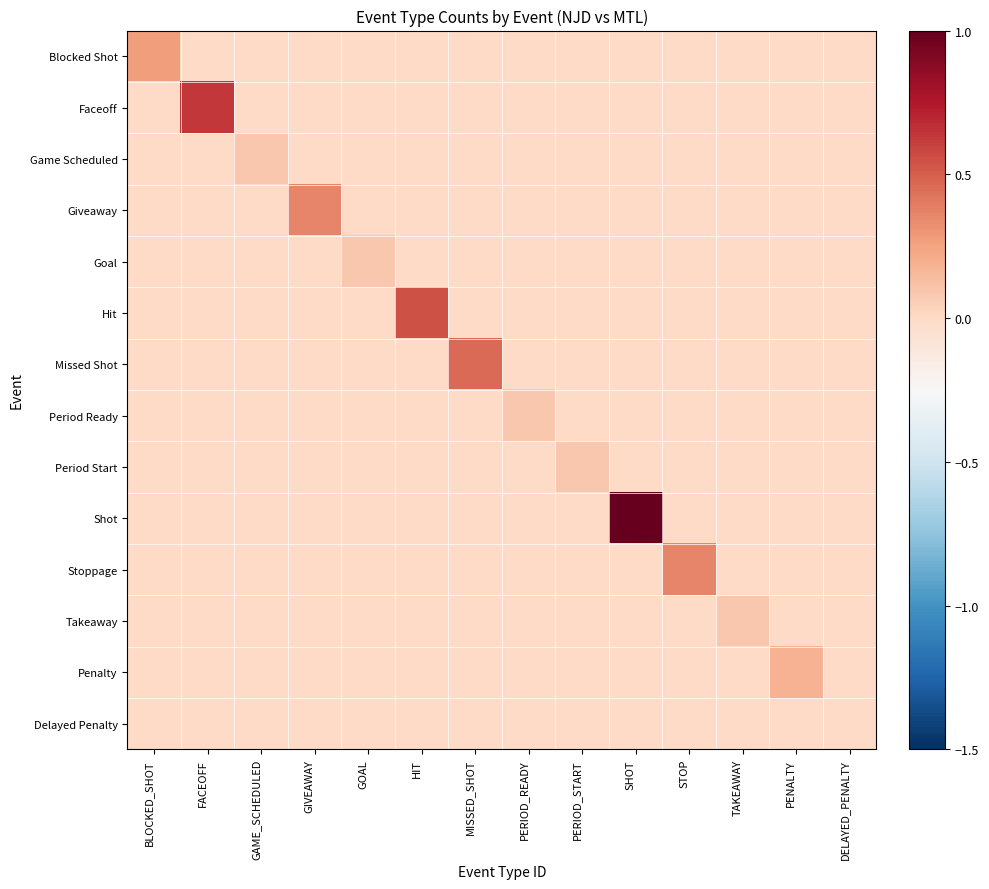

Reading left to right, extract all data points from this chart.

Blocked Shot: BLOCKED_SHOT=0.3	FACEOFF=0.0	GAME_SCHEDULED=0.0	GIVEAWAY=0.0	GOAL=0.0	HIT=0.0	MISSED_SHOT=0.0	PERIOD_READY=0.0	PERIOD_START=0.0	SHOT=0.0	STOP=0.0	TAKEAWAY=0.0	PENALTY=0.0	DELAYED_PENALTY=0.0
Faceoff: BLOCKED_SHOT=0.0	FACEOFF=0.6	GAME_SCHEDULED=0.0	GIVEAWAY=0.0	GOAL=0.0	HIT=0.0	MISSED_SHOT=0.0	PERIOD_READY=0.0	PERIOD_START=0.0	SHOT=0.0	STOP=0.0	TAKEAWAY=0.0	PENALTY=0.0	DELAYED_PENALTY=0.0
Game Scheduled: BLOCKED_SHOT=0.0	FACEOFF=0.0	GAME_SCHEDULED=0.1	GIVEAWAY=0.0	GOAL=0.0	HIT=0.0	MISSED_SHOT=0.0	PERIOD_READY=0.0	PERIOD_START=0.0	SHOT=0.0	STOP=0.0	TAKEAWAY=0.0	PENALTY=0.0	DELAYED_PENALTY=0.0
Giveaway: BLOCKED_SHOT=0.0	FACEOFF=0.0	GAME_SCHEDULED=0.0	GIVEAWAY=0.4	GOAL=0.0	HIT=0.0	MISSED_SHOT=0.0	PERIOD_READY=0.0	PERIOD_START=0.0	SHOT=0.0	STOP=0.0	TAKEAWAY=0.0	PENALTY=0.0	DELAYED_PENALTY=0.0
Goal: BLOCKED_SHOT=0.0	FACEOFF=0.0	GAME_SCHEDULED=0.0	GIVEAWAY=0.0	GOAL=0.1	HIT=0.0	MISSED_SHOT=0.0	PERIOD_READY=0.0	PERIOD_START=0.0	SHOT=0.0	STOP=0.0	TAKEAWAY=0.0	PENALTY=0.0	DELAYED_PENALTY=0.0
Hit: BLOCKED_SHOT=0.0	FACEOFF=0.0	GAME_SCHEDULED=0.0	GIVEAWAY=0.0	GOAL=0.0	HIT=0.5	MISSED_SHOT=0.0	PERIOD_READY=0.0	PERIOD_START=0.0	SHOT=0.0	STOP=0.0	TAKEAWAY=0.0	PENALTY=0.0	DELAYED_PENALTY=0.0
Missed Shot: BLOCKED_SHOT=0.0	FACEOFF=0.0	GAME_SCHEDULED=0.0	GIVEAWAY=0.0	GOAL=0.0	HIT=0.0	MISSED_SHOT=0.5	PERIOD_READY=0.0	PERIOD_START=0.0	SHOT=0.0	STOP=0.0	TAKEAWAY=0.0	PENALTY=0.0	DELAYED_PENALTY=0.0
Period Ready: BLOCKED_SHOT=0.0	FACEOFF=0.0	GAME_SCHEDULED=0.0	GIVEAWAY=0.0	GOAL=0.0	HIT=0.0	MISSED_SHOT=0.0	PERIOD_READY=0.1	PERIOD_START=0.0	SHOT=0.0	STOP=0.0	TAKEAWAY=0.0	PENALTY=0.0	DELAYED_PENALTY=0.0
Period Start: BLOCKED_SHOT=0.0	FACEOFF=0.0	GAME_SCHEDULED=0.0	GIVEAWAY=0.0	GOAL=0.0	HIT=0.0	MISSED_SHOT=0.0	PERIOD_READY=0.0	PERIOD_START=0.1	SHOT=0.0	STOP=0.0	TAKEAWAY=0.0	PENALTY=0.0	DELAYED_PENALTY=0.0
Shot: BLOCKED_SHOT=0.0	FACEOFF=0.0	GAME_SCHEDULED=0.0	GIVEAWAY=0.0	GOAL=0.0	HIT=0.0	MISSED_SHOT=0.0	PERIOD_READY=0.0	PERIOD_START=0.0	SHOT=1.0	STOP=0.0	TAKEAWAY=0.0	PENALTY=0.0	DELAYED_PENALTY=0.0
Stoppage: BLOCKED_SHOT=0.0	FACEOFF=0.0	GAME_SCHEDULED=0.0	GIVEAWAY=0.0	GOAL=0.0	HIT=0.0	MISSED_SHOT=0.0	PERIOD_READY=0.0	PERIOD_START=0.0	SHOT=0.0	STOP=0.4	TAKEAWAY=0.0	PENALTY=0.0	DELAYED_PENALTY=0.0
Takeaway: BLOCKED_SHOT=0.0	FACEOFF=0.0	GAME_SCHEDULED=0.0	GIVEAWAY=0.0	GOAL=0.0	HIT=0.0	MISSED_SHOT=0.0	PERIOD_READY=0.0	PERIOD_START=0.0	SHOT=0.0	STOP=0.0	TAKEAWAY=0.1	PENALTY=0.0	DELAYED_PENALTY=0.0
Penalty: BLOCKED_SHOT=0.0	FACEOFF=0.0	GAME_SCHEDULED=0.0	GIVEAWAY=0.0	GOAL=0.0	HIT=0.0	MISSED_SHOT=0.0	PERIOD_READY=0.0	PERIOD_START=0.0	SHOT=0.0	STOP=0.0	TAKEAWAY=0.0	PENALTY=0.2	DELAYED_PENALTY=0.0
Delayed Penalty: BLOCKED_SHOT=0.0	FACEOFF=0.0	GAME_SCHEDULED=0.0	GIVEAWAY=0.0	GOAL=0.0	HIT=0.0	MISSED_SHOT=0.0	PERIOD_READY=0.0	PERIOD_START=0.0	SHOT=0.0	STOP=0.0	TAKEAWAY=0.0	PENALTY=0.0	DELAYED_PENALTY=0.0